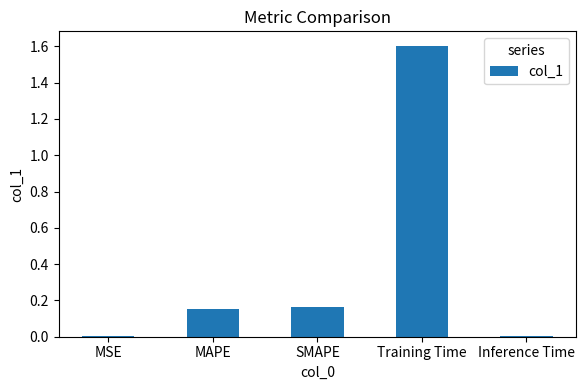

What is the label of the 2nd bar from the left?

MAPE